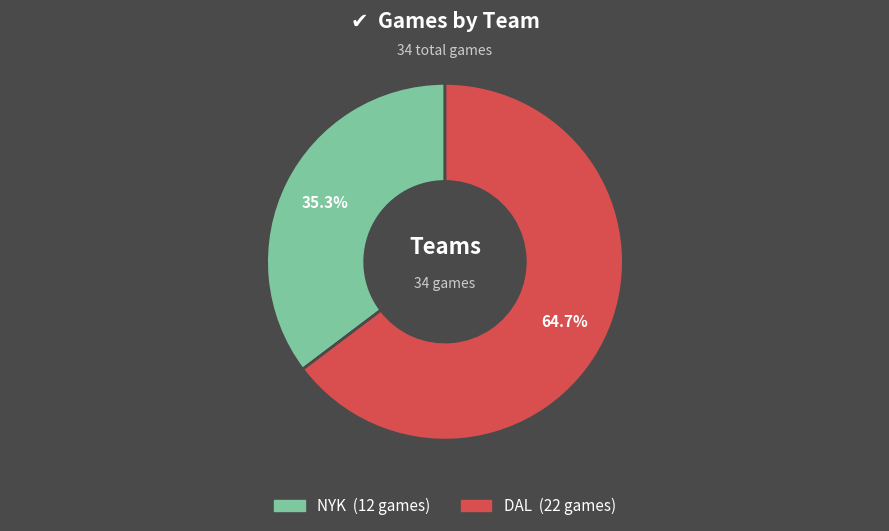

Is there any slice that represents more than half of the pie?

Yes